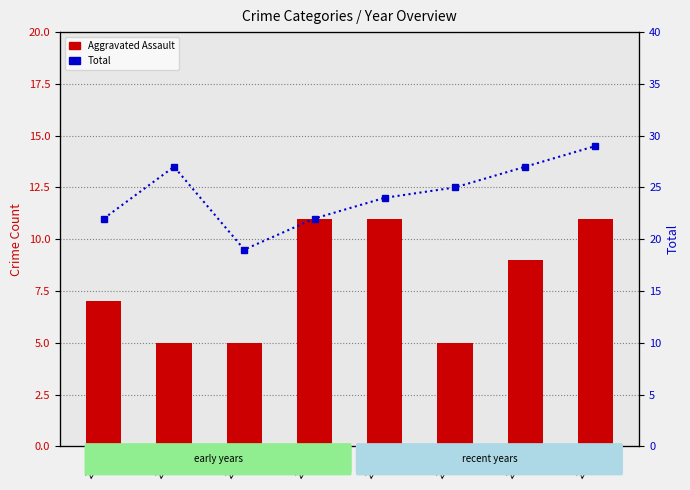

Rank the categories by Total value from lowest to highest.

2017, 2015, 2018, 2019, 2020, 2016, 2021, 2022